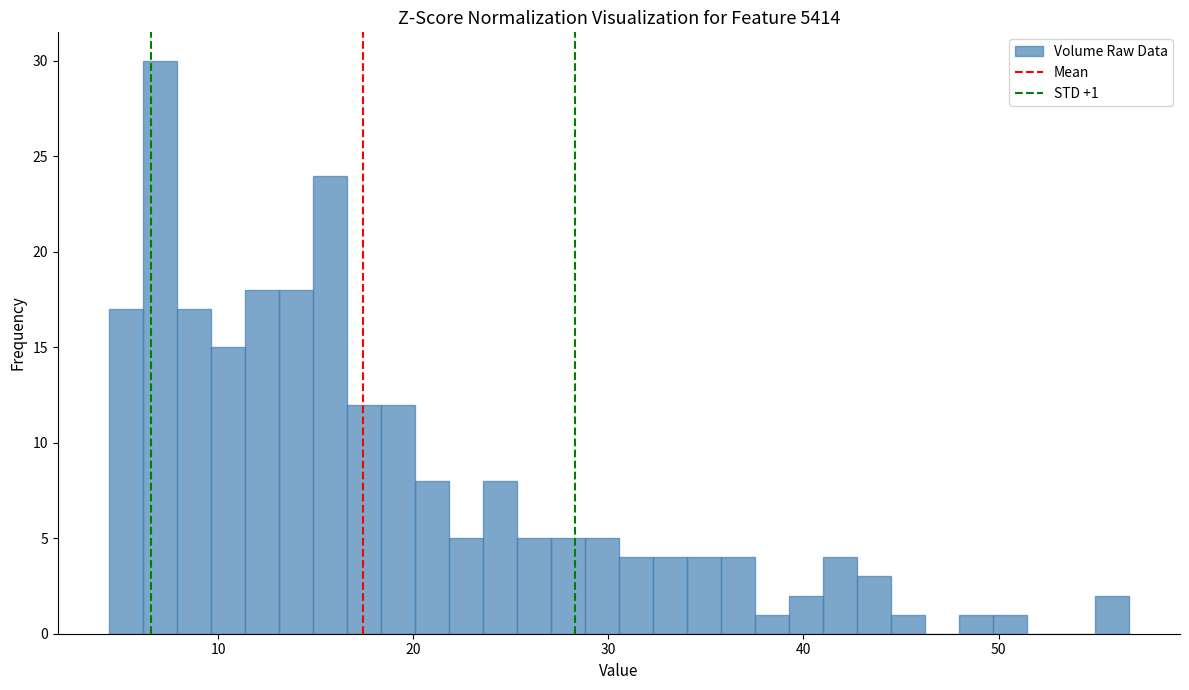

Read against the x-axis, roughly where is the centre of the tallest bar?

7